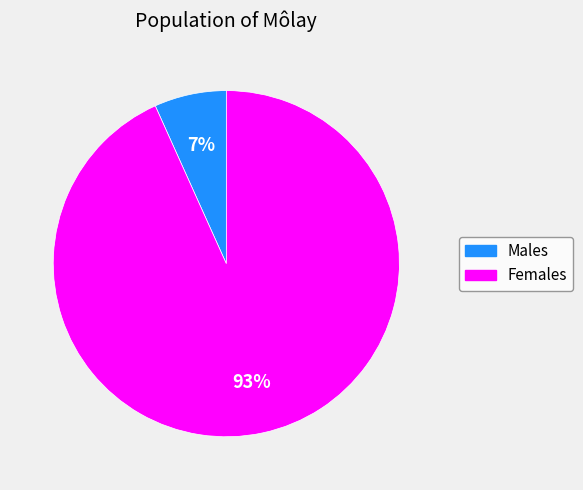

How many slices are in this pie chart?

2